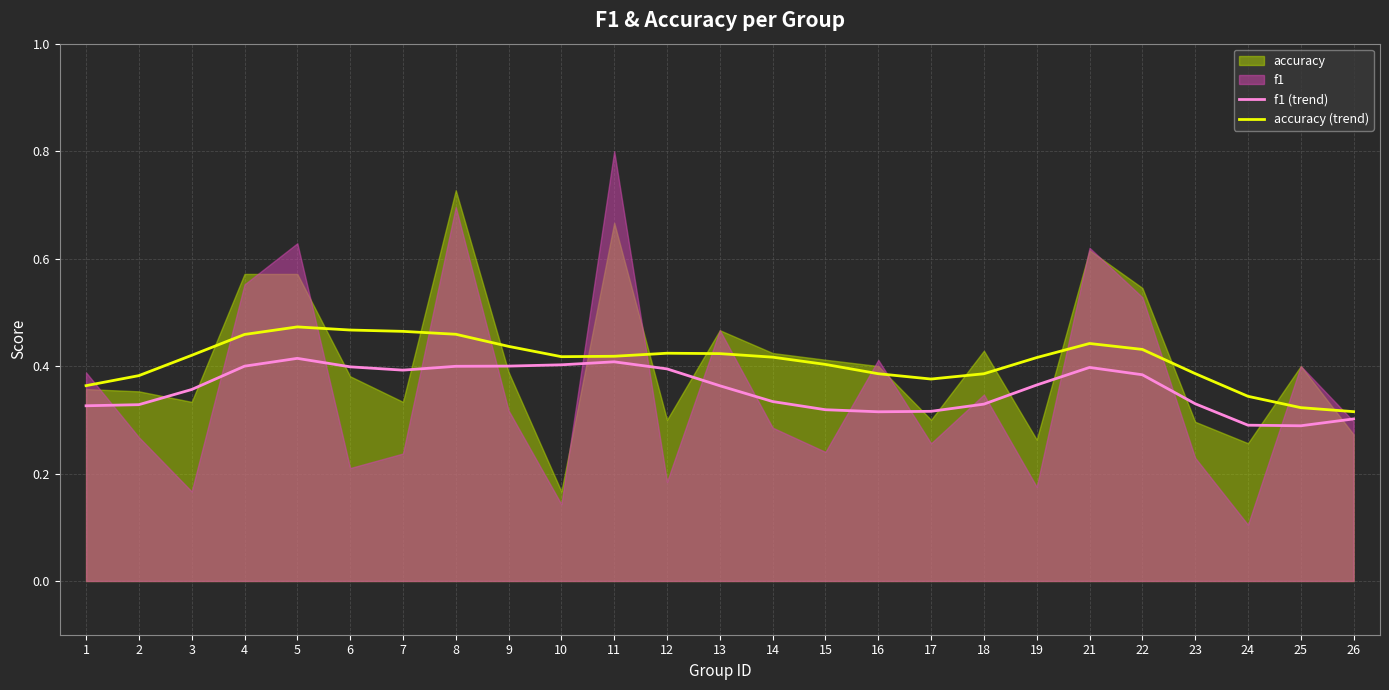

What is the value of the accuracy (trend) point at the 19th from the left?

0.4